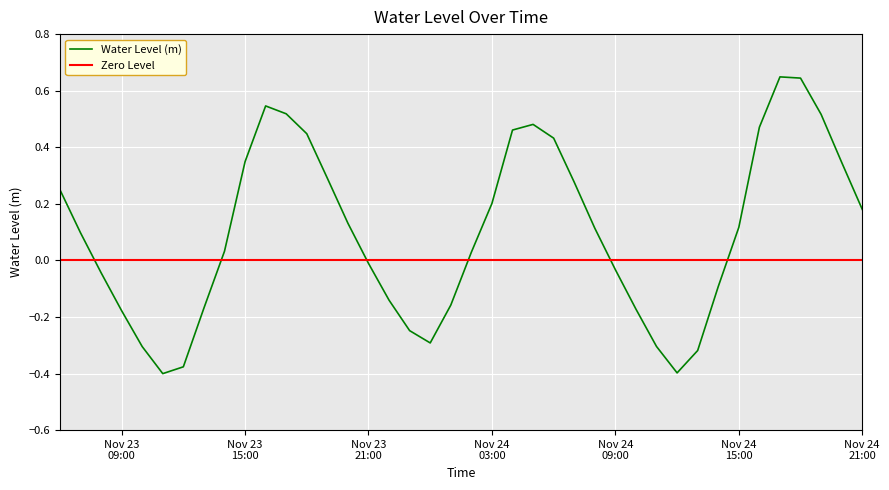

What is the difference between the second highest and second lowest values?

1.0